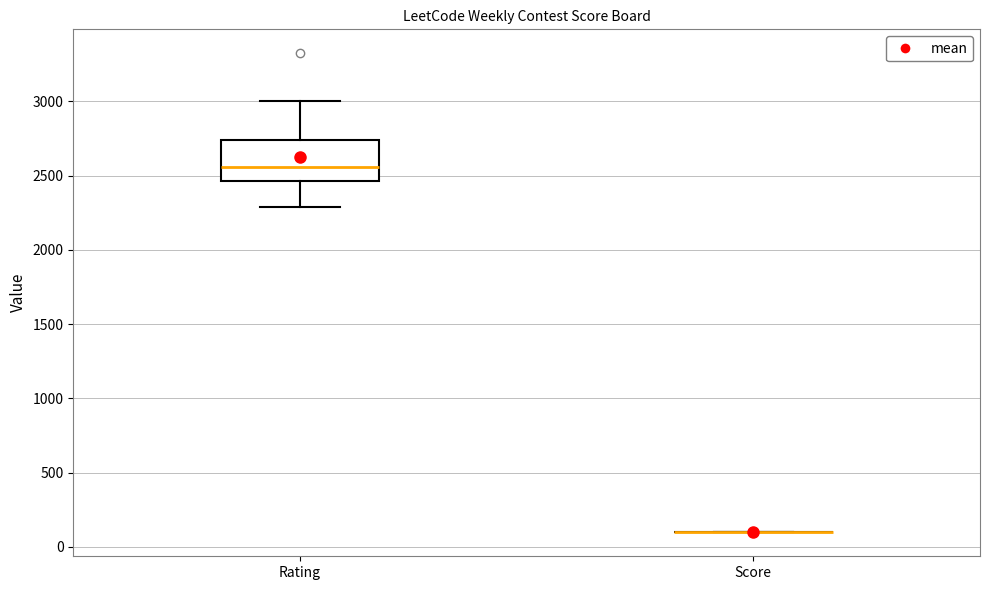

Comparing the boxes themselves (not the whiskers), which one is the tallest?

Rating